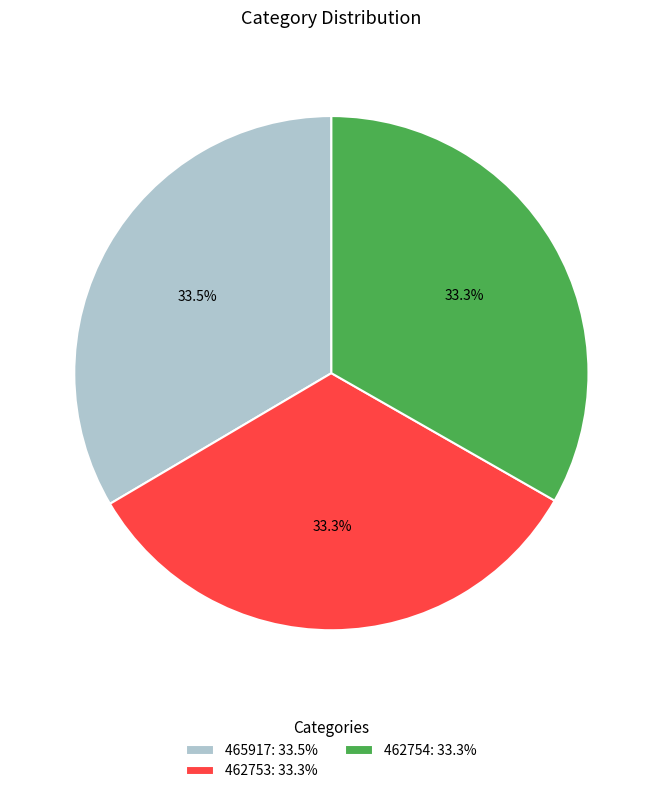

Does 462753: 33.3% account for over 50% of the chart?

No